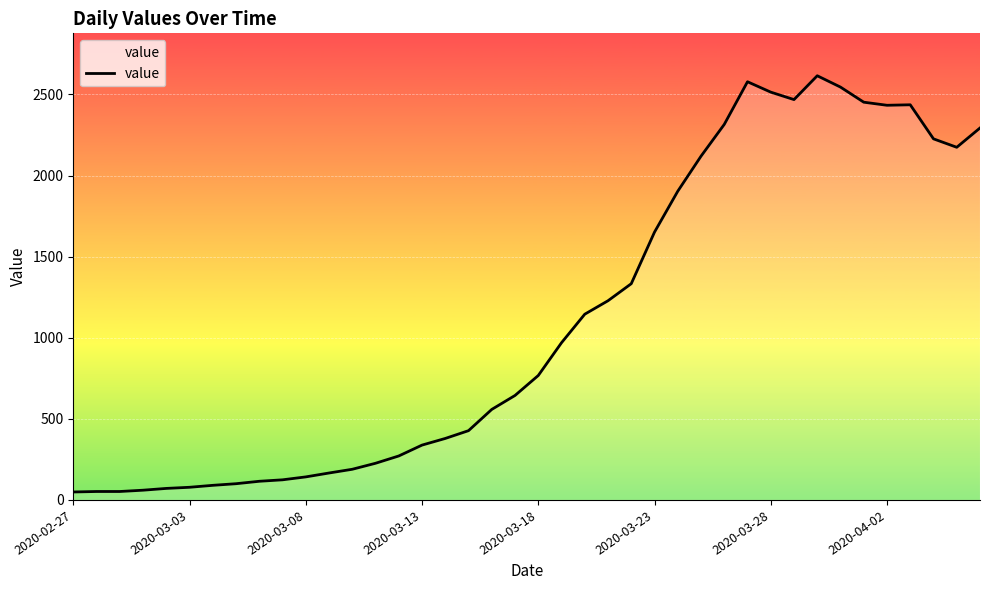

What is the greatest value displayed?

2615